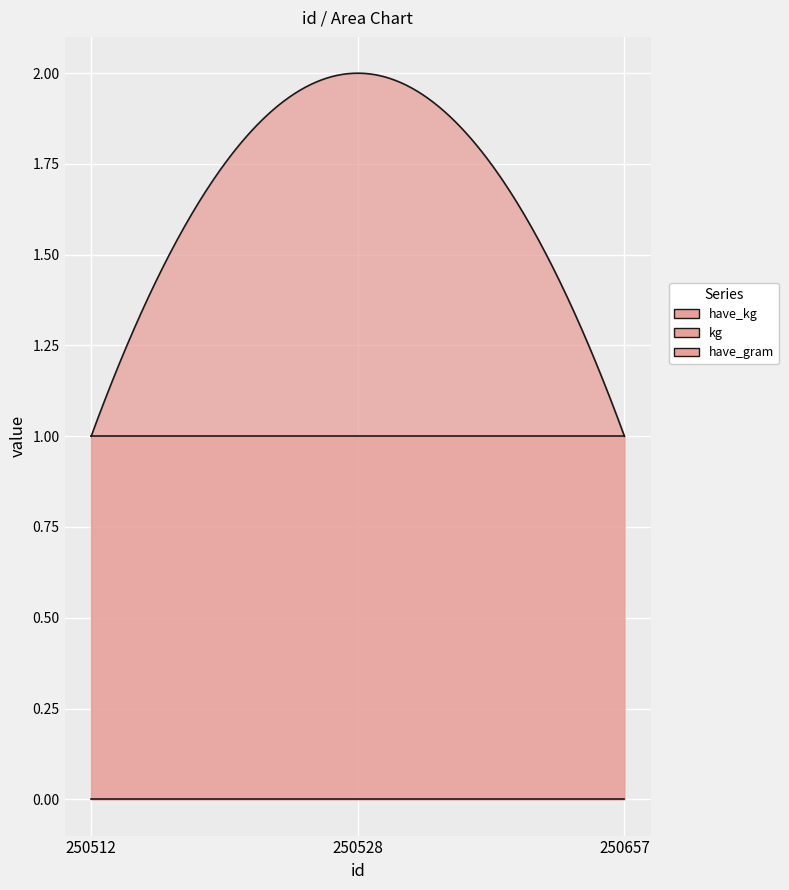

What is the sum of all kg values?

3